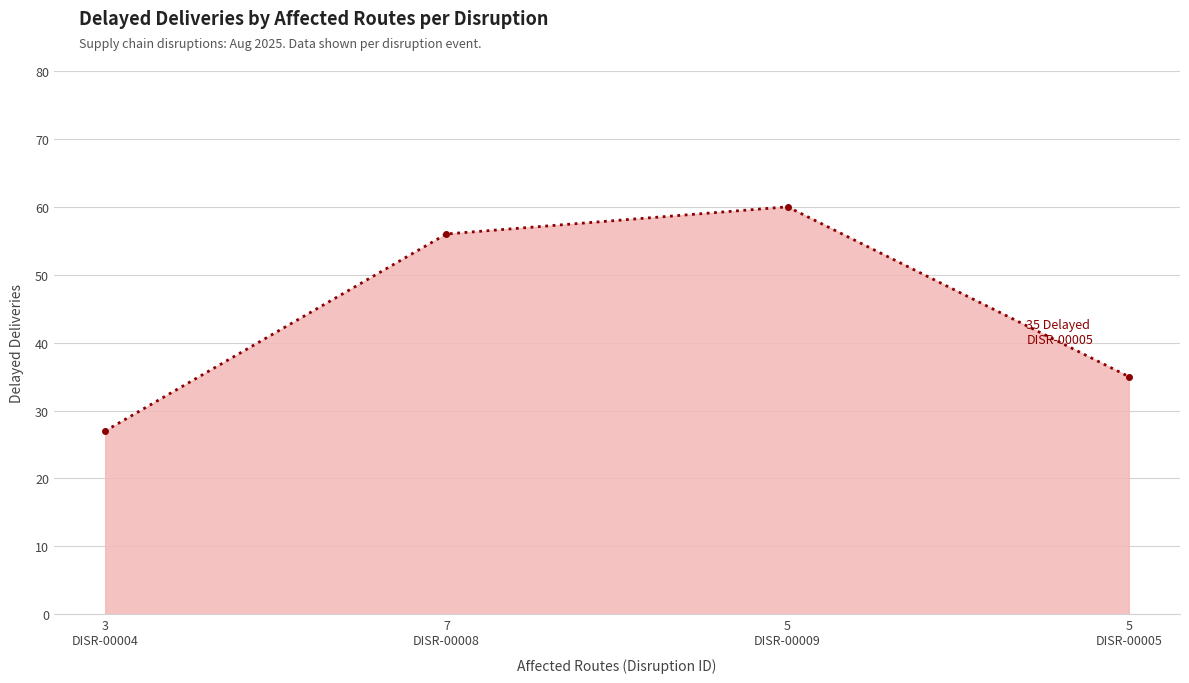

What is the greatest value displayed?

60